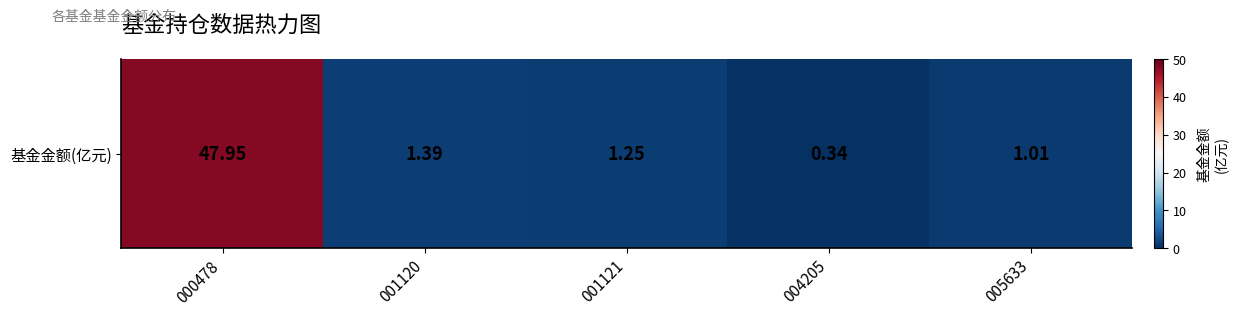

Which has a higher value, 005633 or 004205?

005633